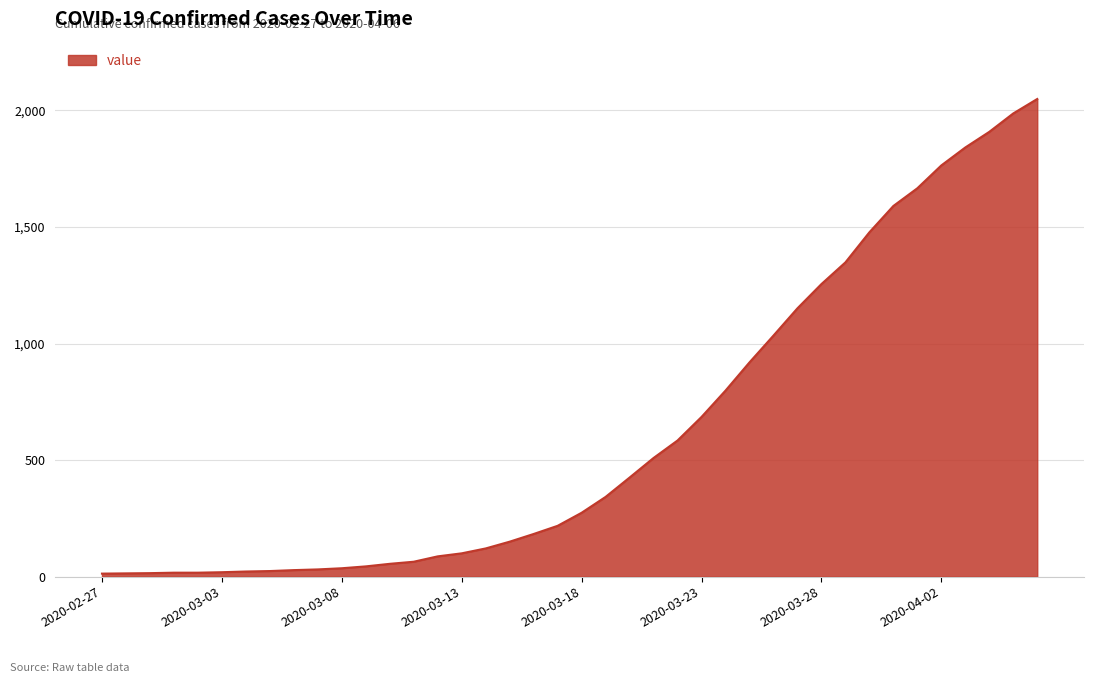

What is the maximum value shown in the chart?

2049